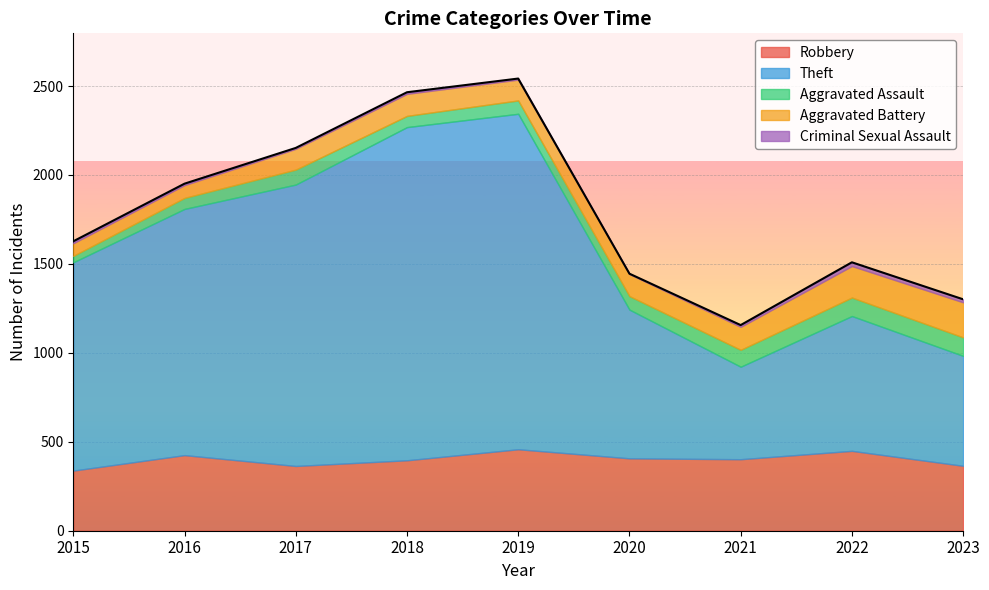

Reading left to right, transcribe all the data shown in this chart.

Robbery: 2015=338	2016=425	2017=364	2018=396	2019=458	2020=407	2021=402	2022=449	2023=365
Theft: 2015=1171	2016=1384	2017=1582	2018=1873	2019=1886	2020=836	2021=520	2022=758	2023=618
Aggravated Assault: 2015=36	2016=62	2017=84	2018=63	2019=75	2020=76	2021=95	2022=104	2023=104
Aggravated Battery: 2015=71	2016=72	2017=117	2018=124	2019=117	2020=124	2021=129	2022=177	2023=197
Criminal Sexual Assault: 2015=11	2016=8	2017=5	2018=9	2019=6	2020=2	2021=10	2022=21	2023=17